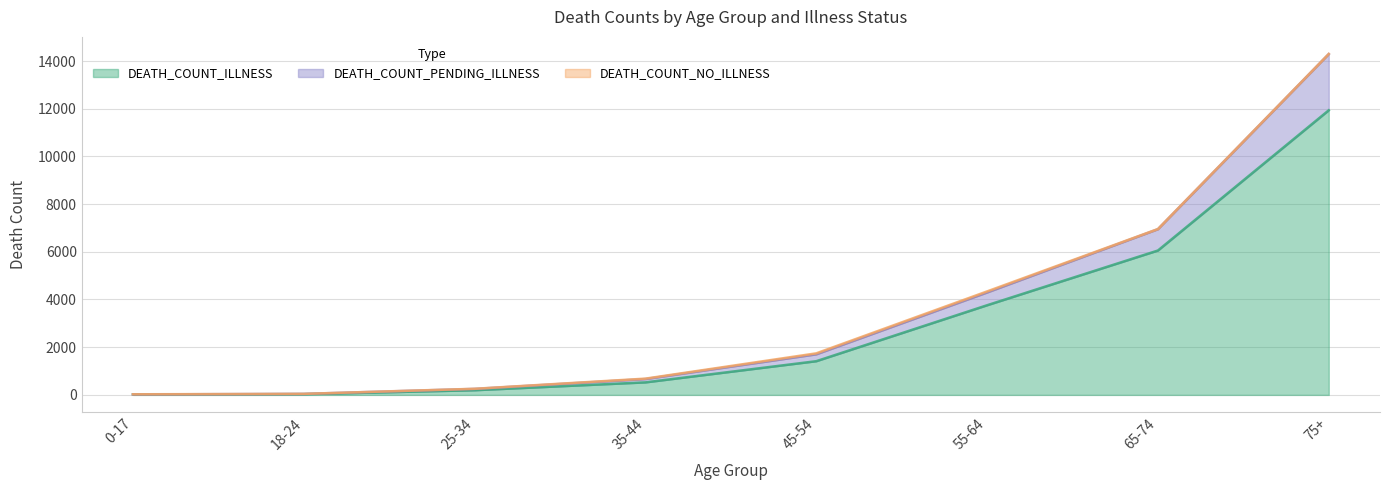

At which category is the sum across all series the highest?

75+